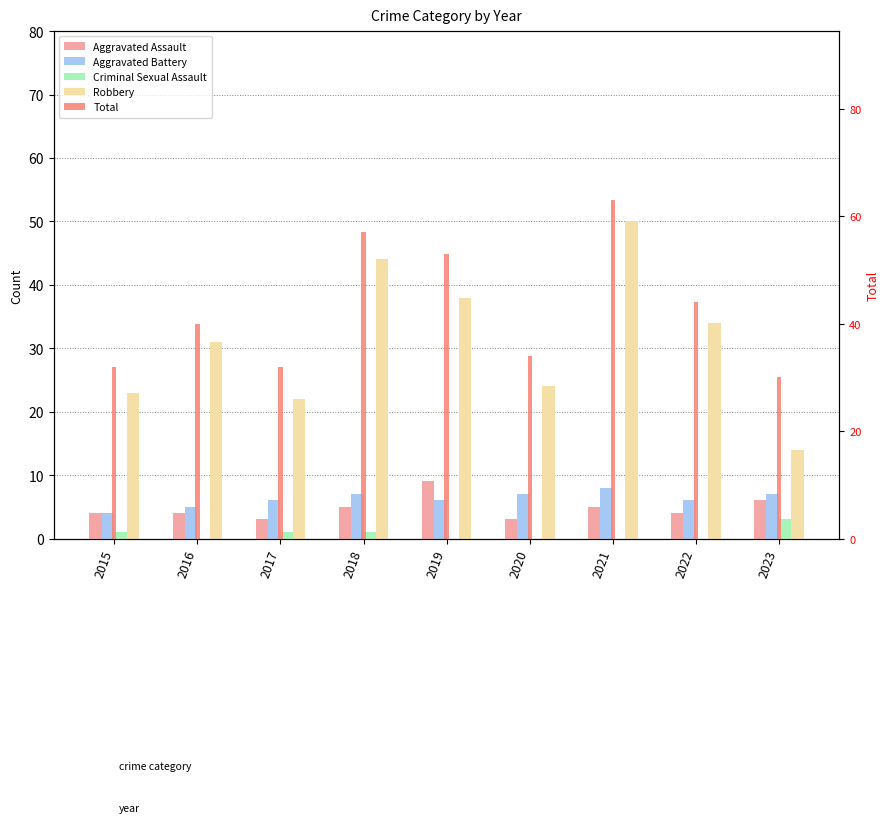

The value of Aggravated Battery at 2020 is 7. True or false?

True